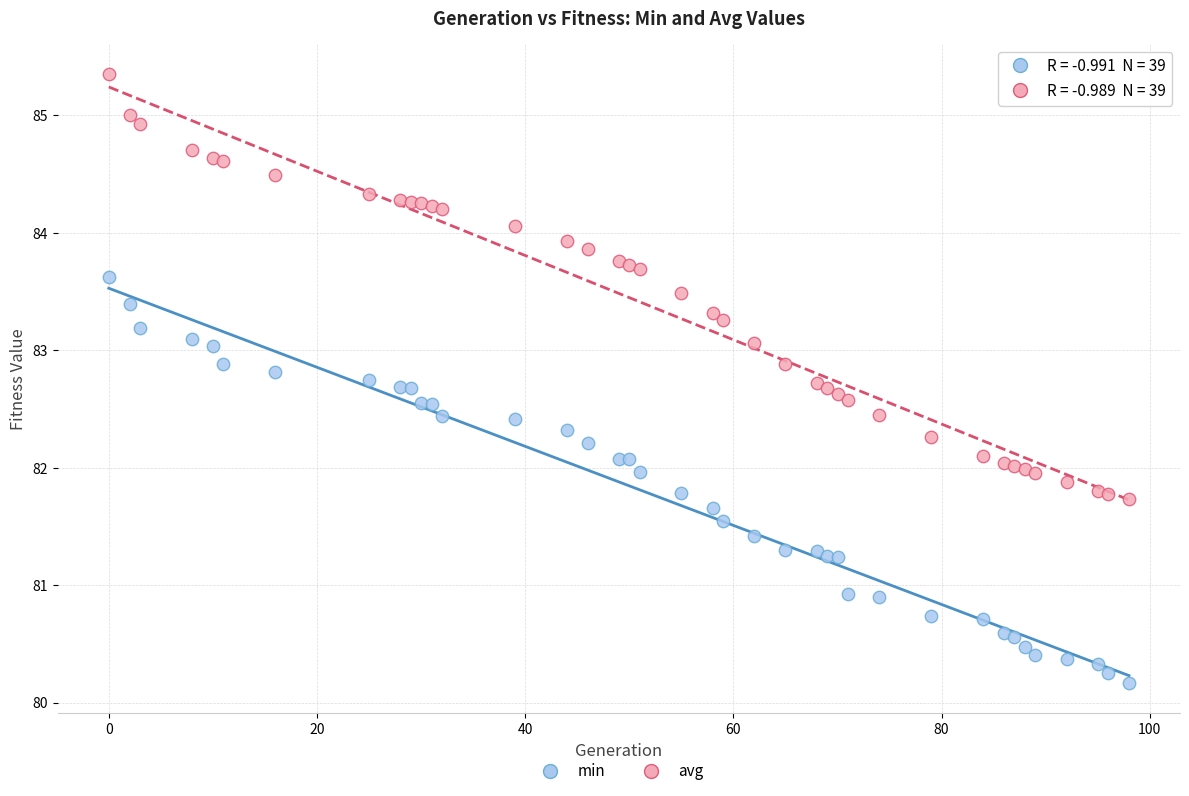

What is the X range (max minus min) for the scatter plot?

98.0